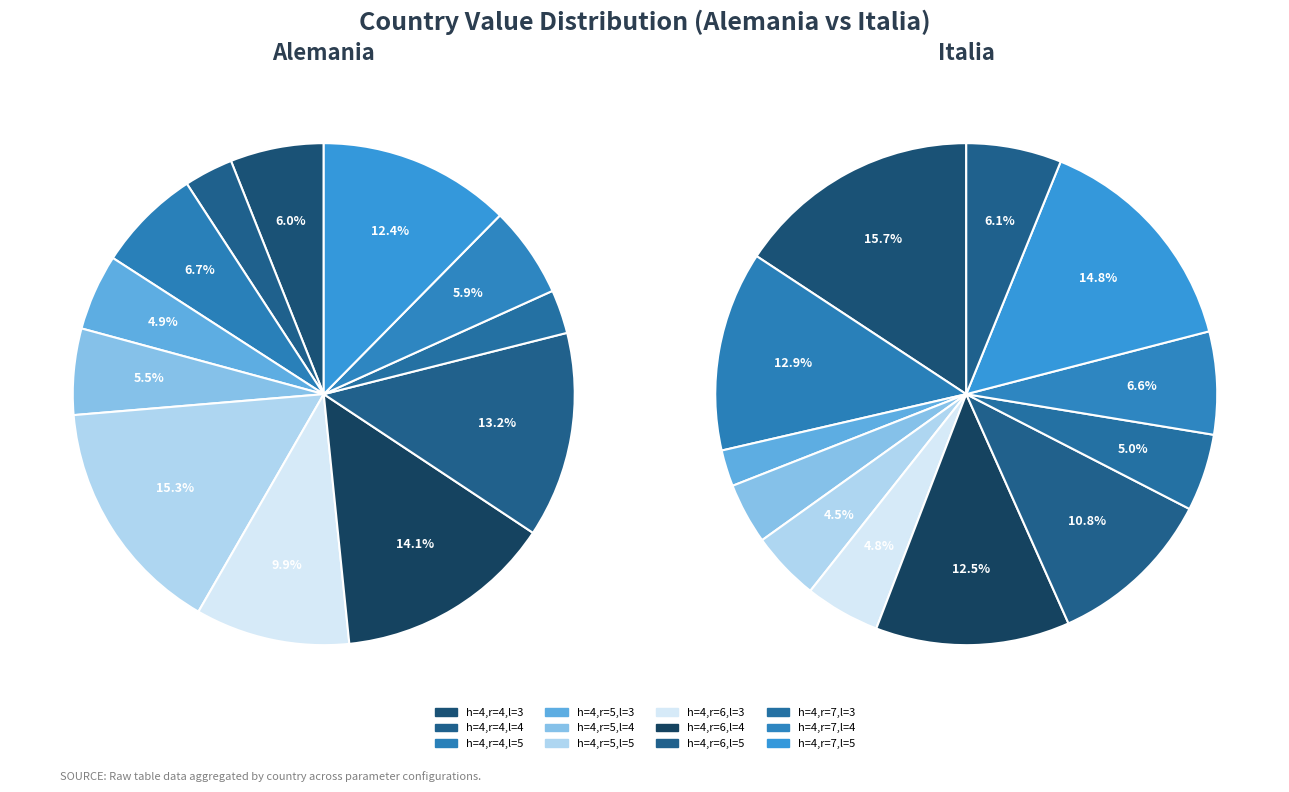

What percentage is the h=4,r=4,l=5 slice, to the nearest percent?

7%